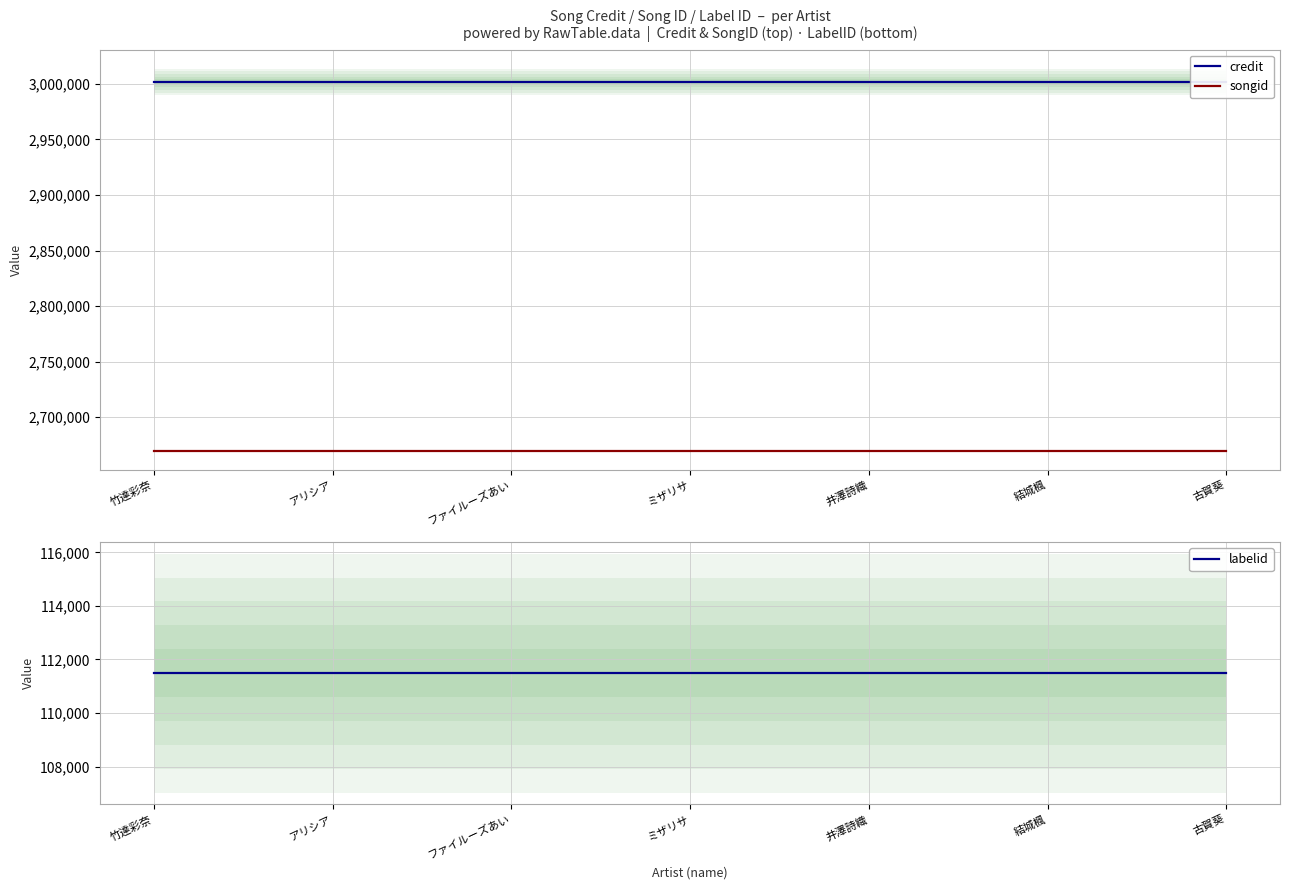

Does the chart display data point markers on the line(s)?

No